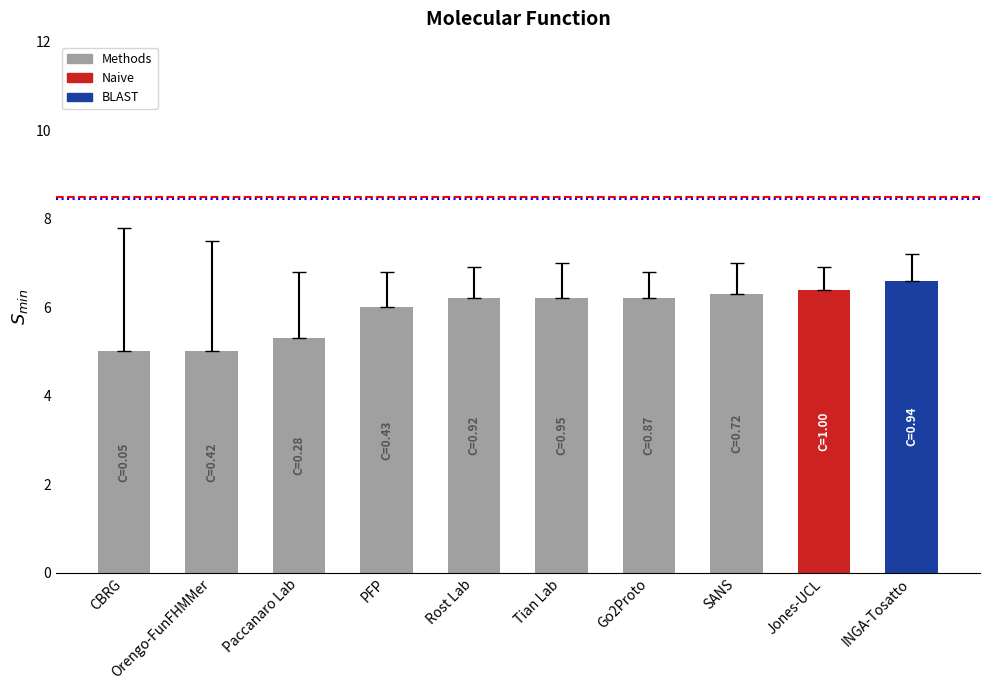

What value does the data have at Tian Lab?

6.2